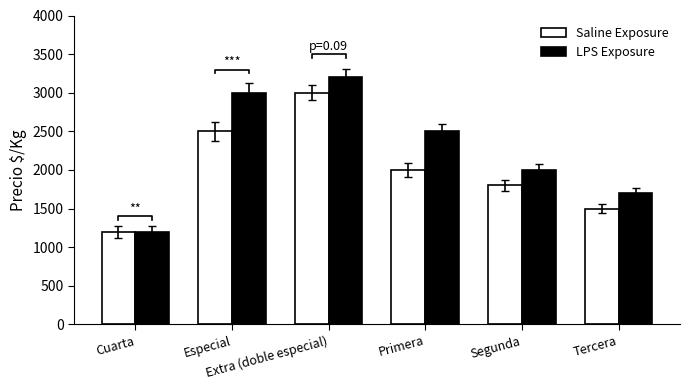

Does the chart contain any negative values?

No